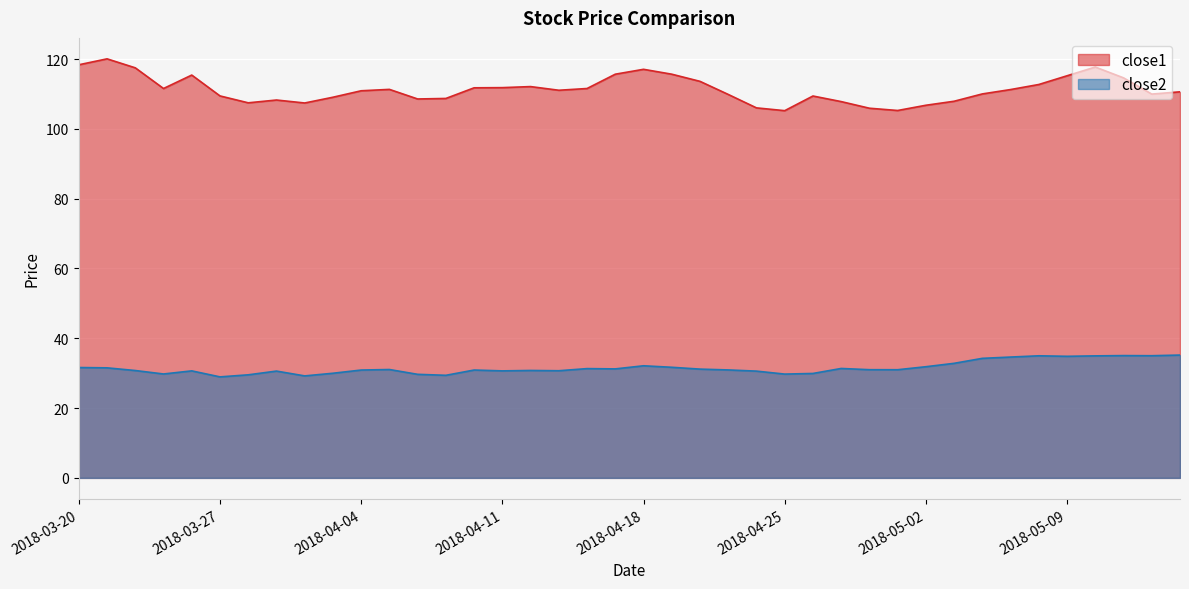

Reading right to left, what are all the values shown in this chart?

close1: 2018-05-15=110.6	2018-05-14=110.0	2018-05-11=114.6	2018-05-10=117.7	2018-05-09=115.2	2018-05-08=112.7	2018-05-07=111.3	2018-05-04=110.0	2018-05-03=107.9	2018-05-02=106.8	2018-05-01=105.3	2018-04-30=105.9	2018-04-27=107.8	2018-04-26=109.4	2018-04-25=105.2	2018-04-24=106.0	2018-04-23=109.9	2018-04-20=113.6	2018-04-19=115.7	2018-04-18=117.1	2018-04-17=115.7	2018-04-16=111.6	2018-04-13=111.1	2018-04-12=112.1	2018-04-11=111.8	2018-04-10=111.8	2018-04-09=108.7	2018-04-06=108.6	2018-04-05=111.3	2018-04-04=110.9	2018-04-03=109.1	2018-04-02=107.4	2018-03-29=108.3	2018-03-28=107.5	2018-03-27=109.5	2018-03-26=115.4	2018-03-23=111.6	2018-03-22=117.5	2018-03-21=120.1	2018-03-20=118.4
close2: 2018-05-15=35.2	2018-05-14=35.0	2018-05-11=35.0	2018-05-10=35.0	2018-05-09=34.8	2018-05-08=35.0	2018-05-07=34.6	2018-05-04=34.3	2018-05-03=32.8	2018-05-02=31.9	2018-05-01=31.0	2018-04-30=31.0	2018-04-27=31.4	2018-04-26=29.9	2018-04-25=29.7	2018-04-24=30.6	2018-04-23=30.9	2018-04-20=31.2	2018-04-19=31.7	2018-04-18=32.1	2018-04-17=31.2	2018-04-16=31.3	2018-04-13=30.7	2018-04-12=30.8	2018-04-11=30.7	2018-04-10=30.9	2018-04-09=29.4	2018-04-06=29.7	2018-04-05=31.1	2018-04-04=30.9	2018-04-03=30.0	2018-04-02=29.2	2018-03-29=30.6	2018-03-28=29.5	2018-03-27=28.9	2018-03-26=30.7	2018-03-23=29.8	2018-03-22=30.8	2018-03-21=31.5	2018-03-20=31.6